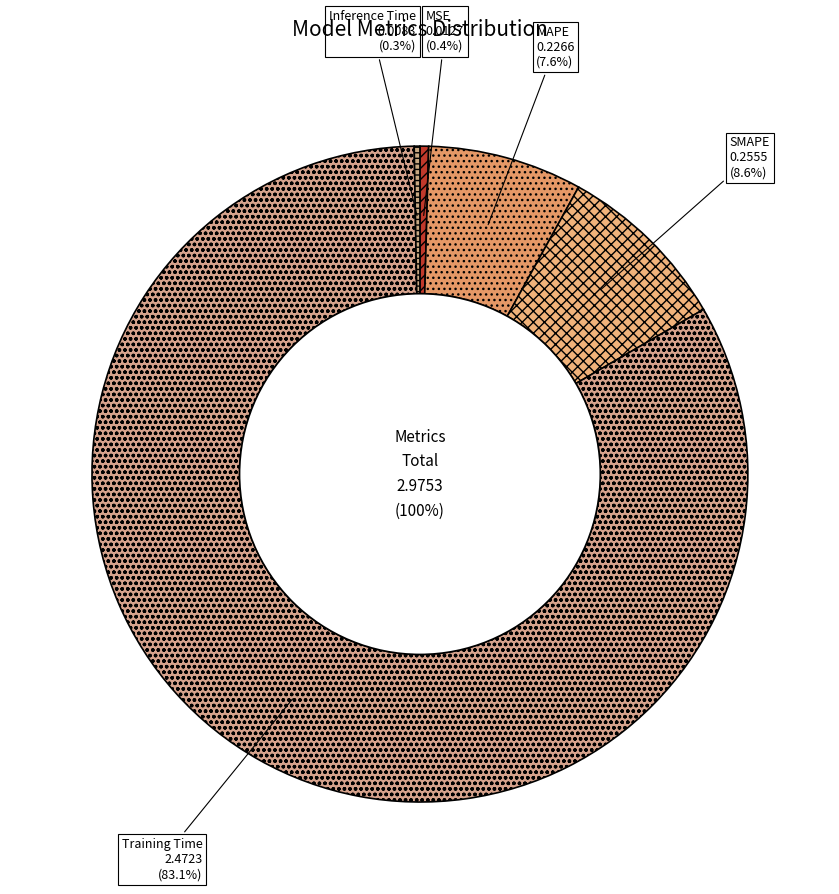

How many slices are in this pie chart?

5